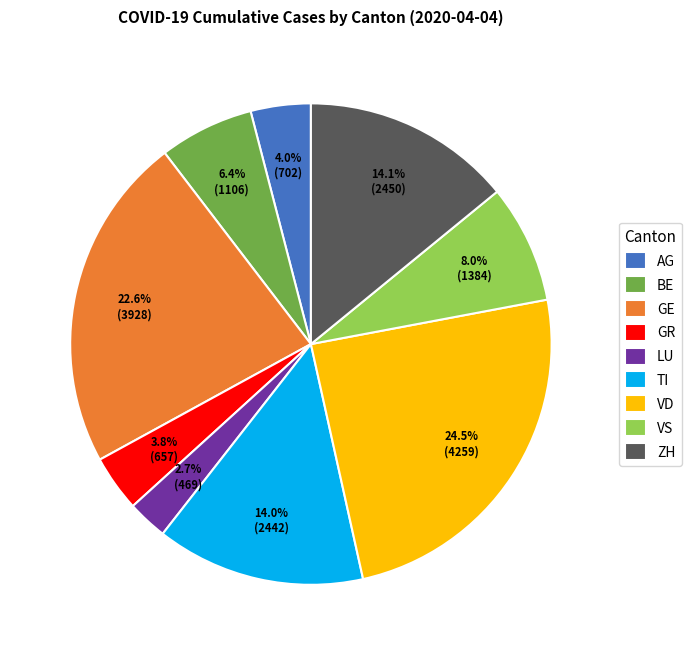

To the nearest percent, what is the difference between the largest and smallest slice percentages?

22%